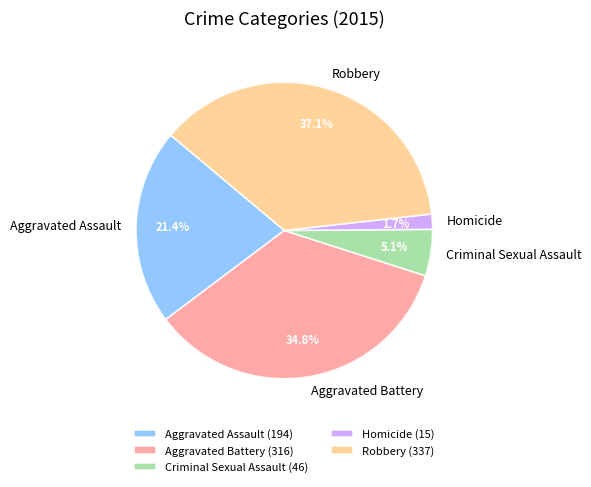

Between Robbery and Homicide, which is larger?

Robbery